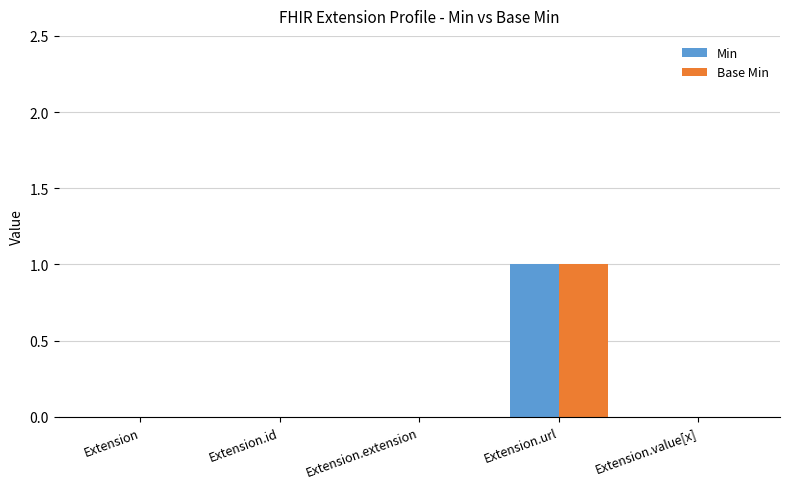

Reading left to right, what are all the values shown in this chart?

Min: Extension=0	Extension.id=0	Extension.extension=0	Extension.url=1	Extension.value[x]=0
Base Min: Extension=0	Extension.id=0	Extension.extension=0	Extension.url=1	Extension.value[x]=0